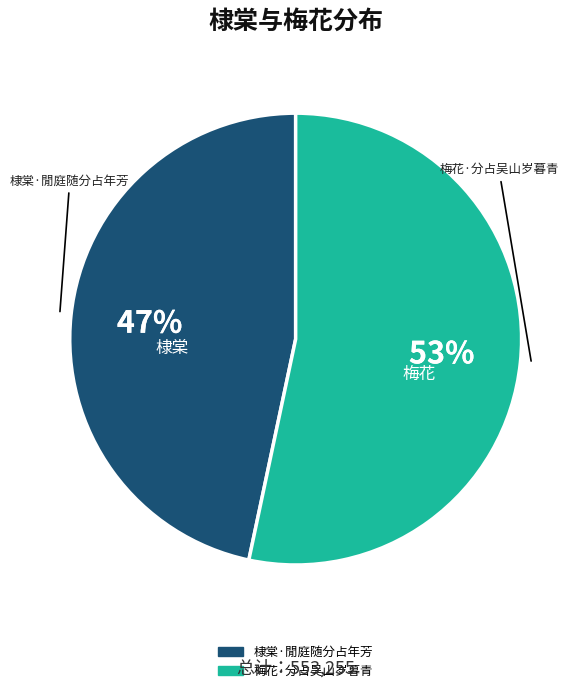

Rank the categories by value from lowest to highest.

棣棠·閒庭随分占年芳, 梅花·分占吴山岁暮青